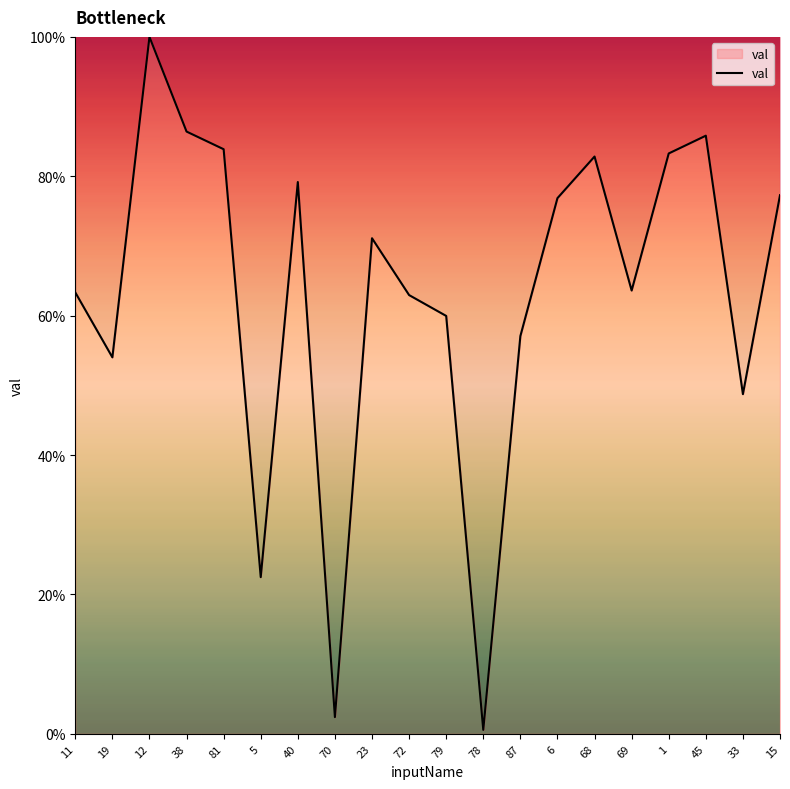

The value at 33 is 48.7. True or false?

True